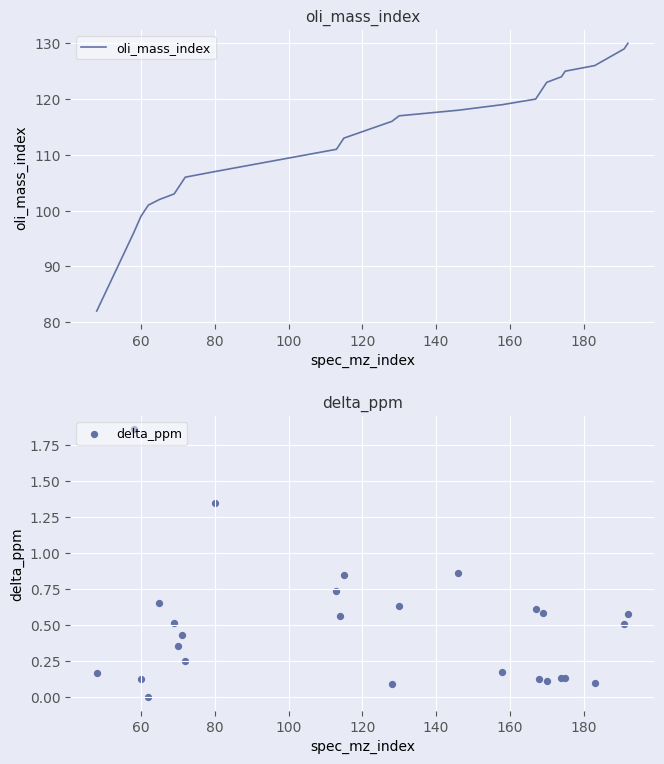

Which series contains the lowest Y value?

delta_ppm